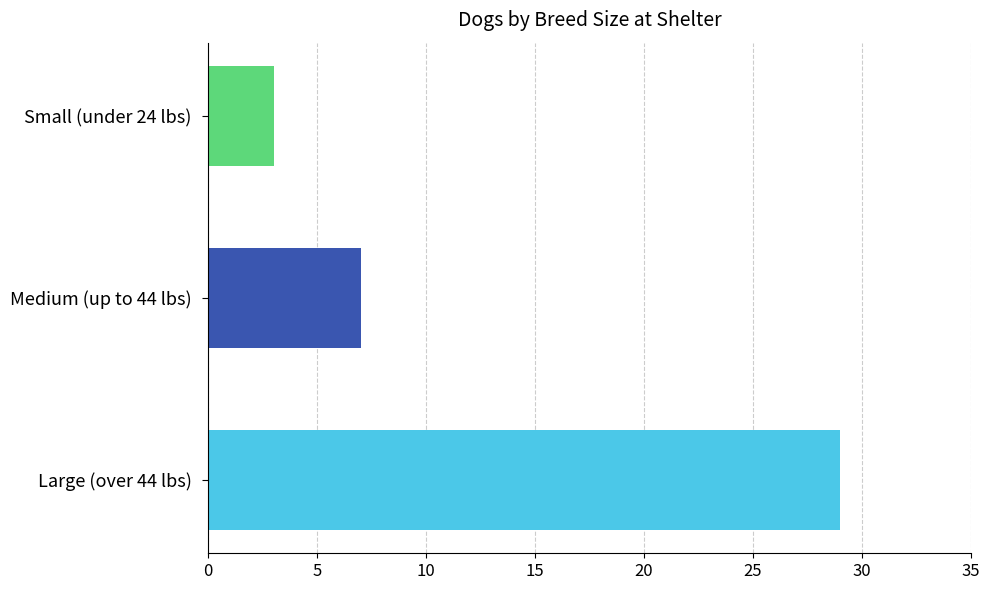

At which category does the chart reach its minimum across all series?

Small (under 24 lbs)